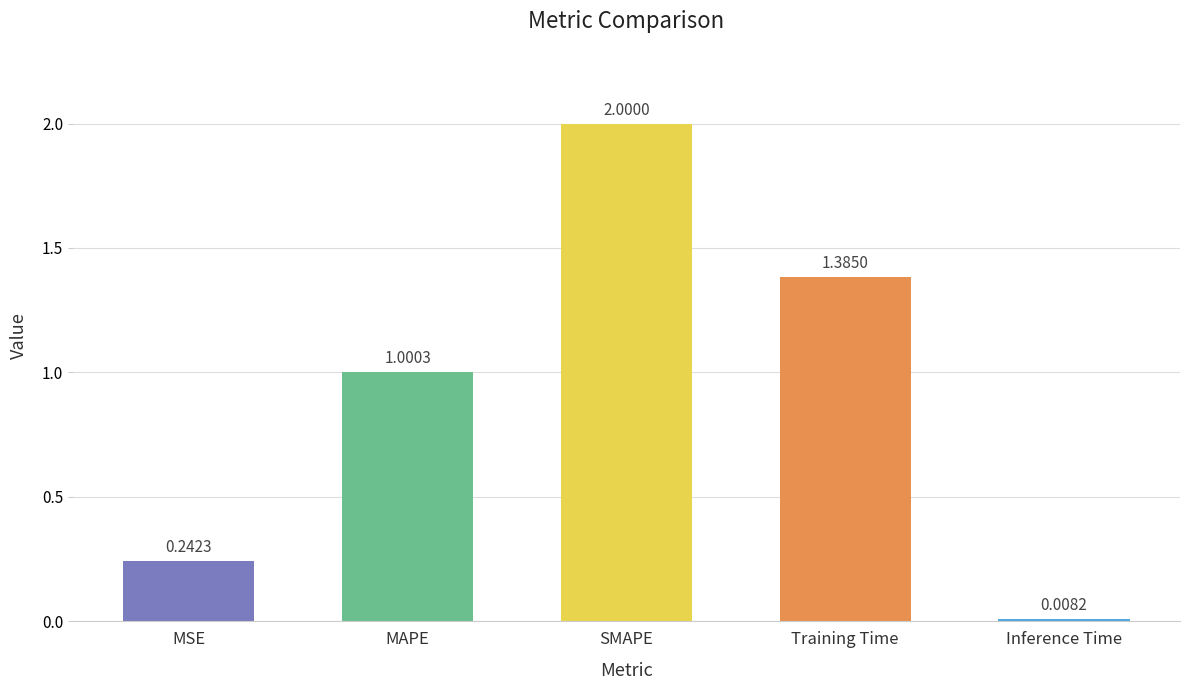

How many distinct data groups are displayed?

1